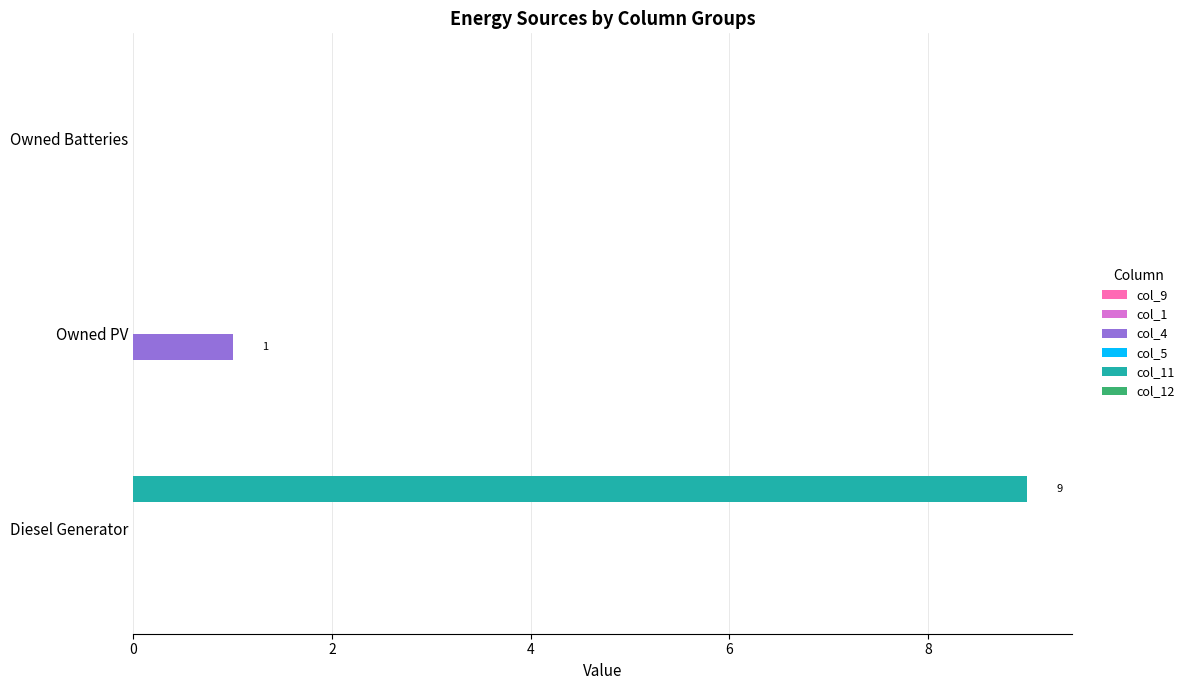

At which category is the sum across all series the highest?

Diesel Generator